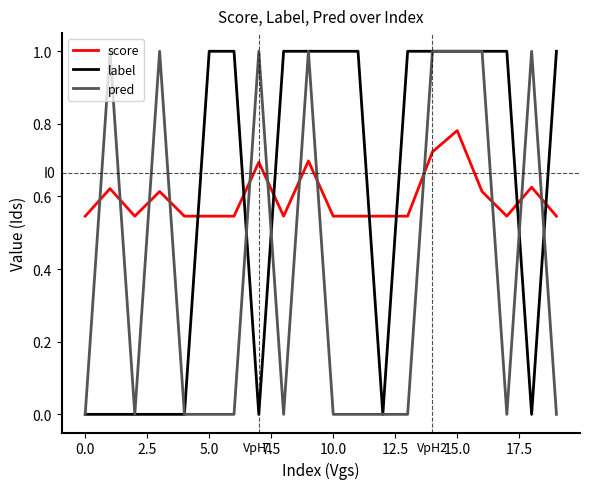

How many lines are shown in the chart?

3